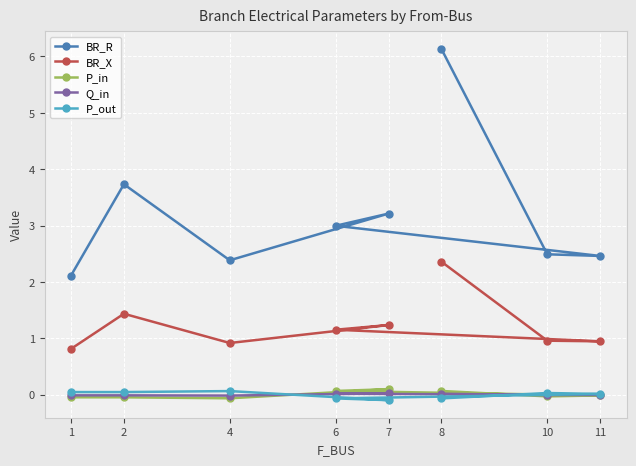

What is the value of the BR_R point at the 7th from the left?

2.5